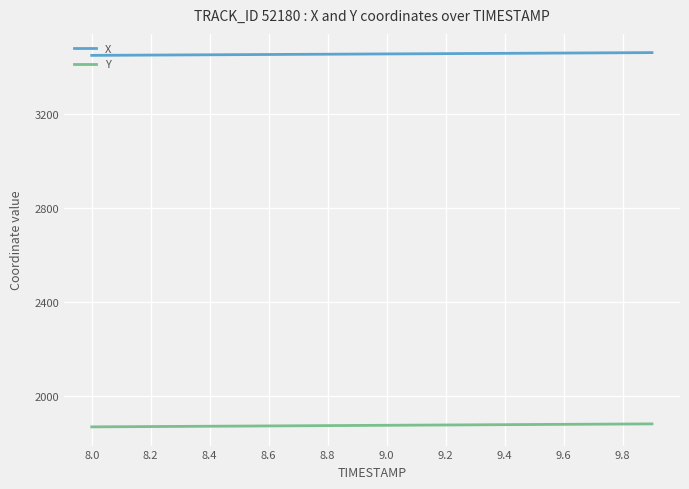

Rank the series by their average value, from lowest to highest.

Y, X